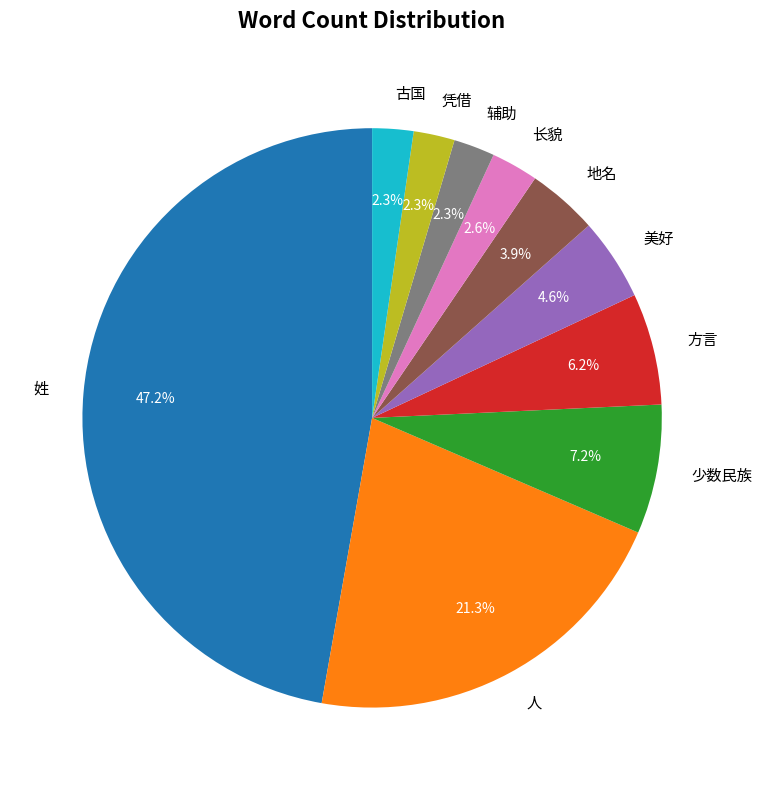

How many segments does this pie chart have?

10